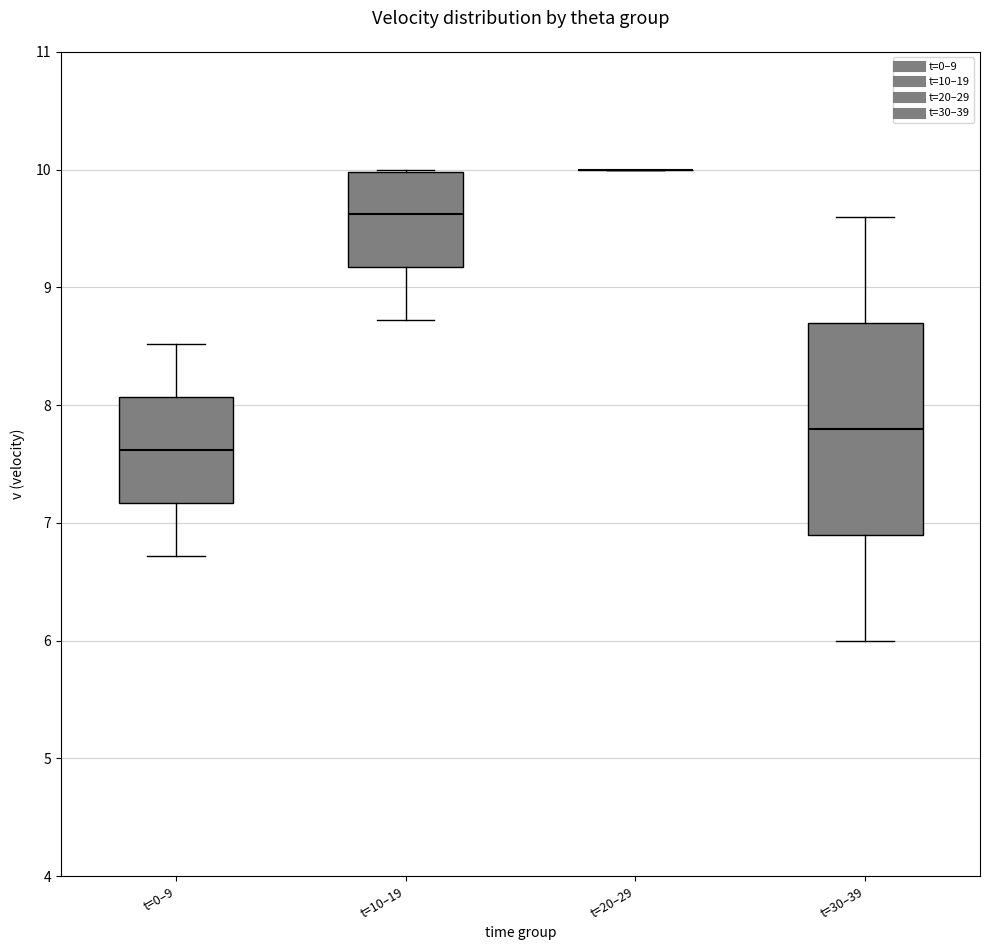

Reading left to right, read every box against the y-axis: the position of its median line, the range the box covers, and the ends of its whiskers. The values are not printed on the chart, so give them approximately, as read against the axis.

t=0–9: median 7.6, box 7.2 to 8.1, whiskers 6.7 to 8.5
t=10–19: median 9.6, box 9.2 to 10.0, whiskers 8.7 to 10.0
t=20–29: box collapsed to a line at 10.0, whiskers 10.0 to 10.0
t=30–39: median 7.8, box 6.9 to 8.7, whiskers 6.0 to 9.6